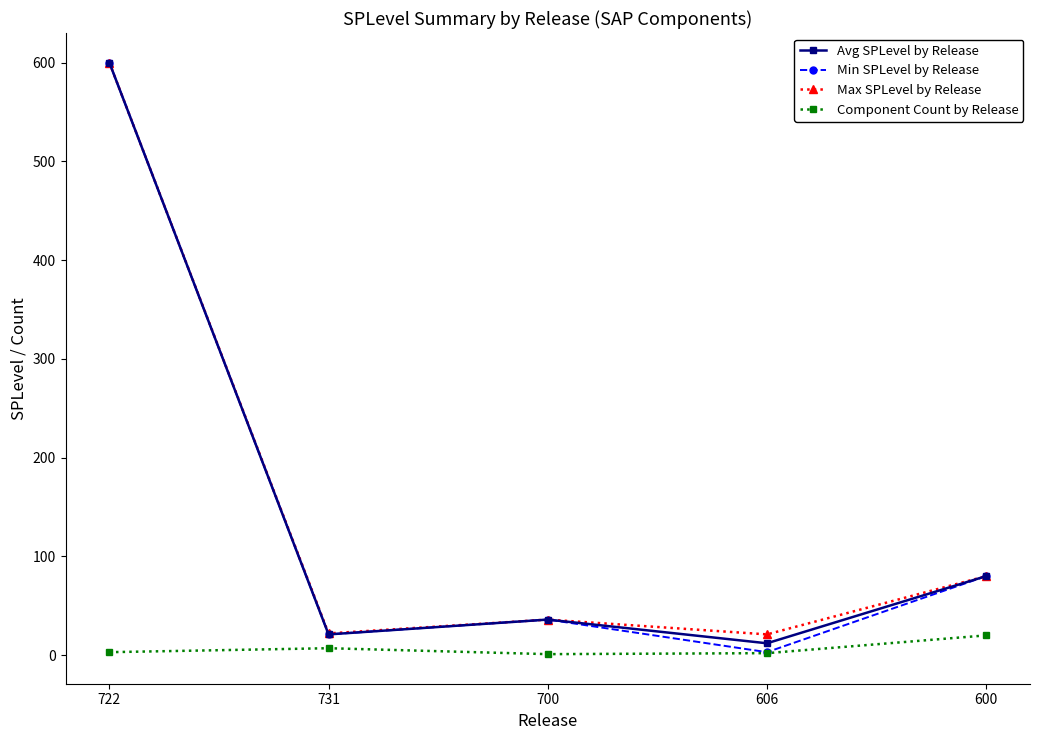

The value of Min SPLevel by Release at 600 is 80. True or false?

True